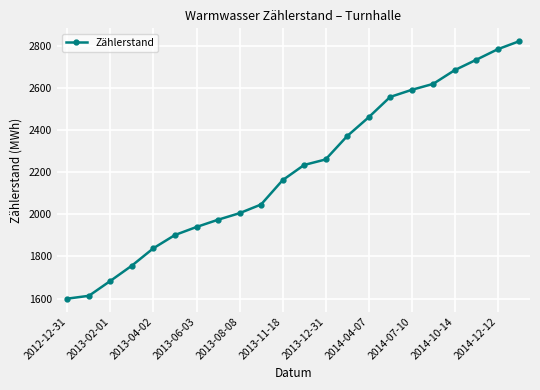

What is the value of the 16th point from the left?

2559.3